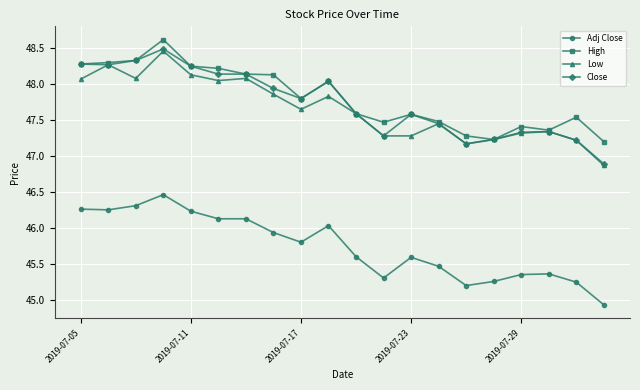

What is the value of the Adj Close point at the 6th from the left?

46.1